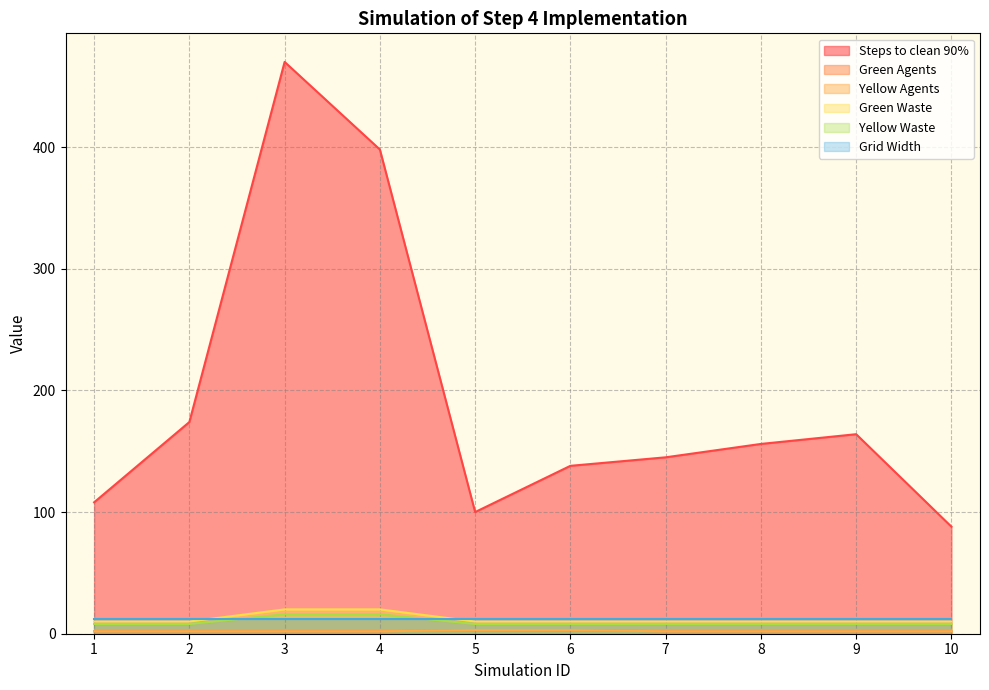

What is the average value of the Steps to clean 90% series?

194